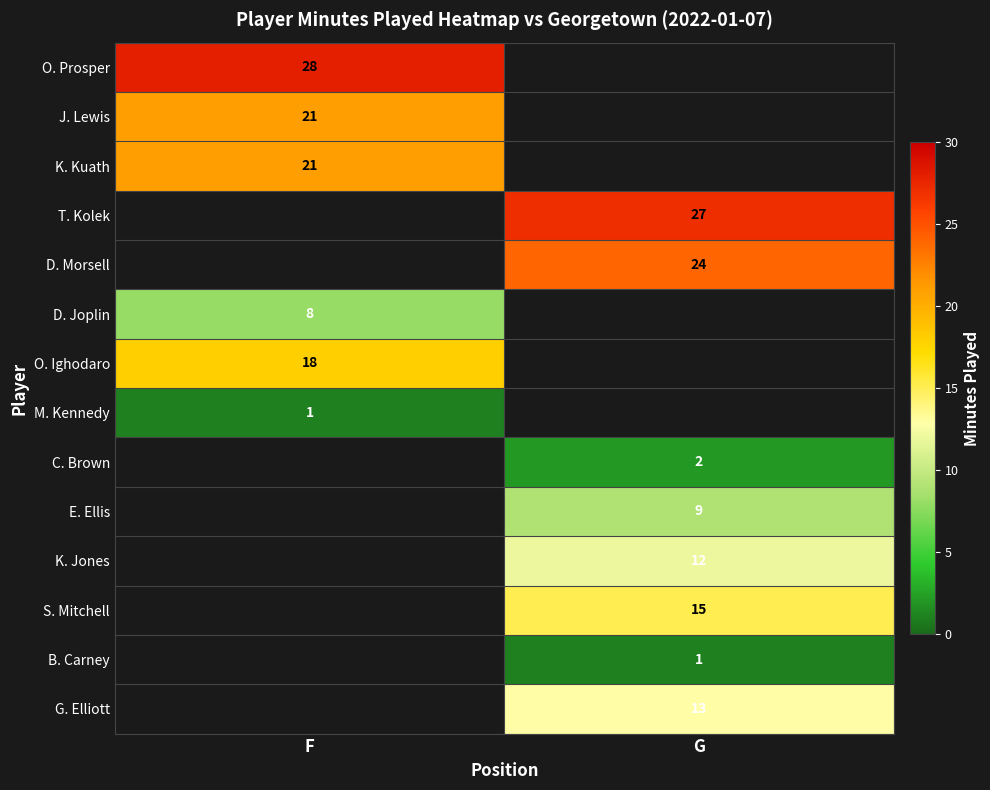

Is the value of G. Elliott at G greater than the value of B. Carney at G?

Yes